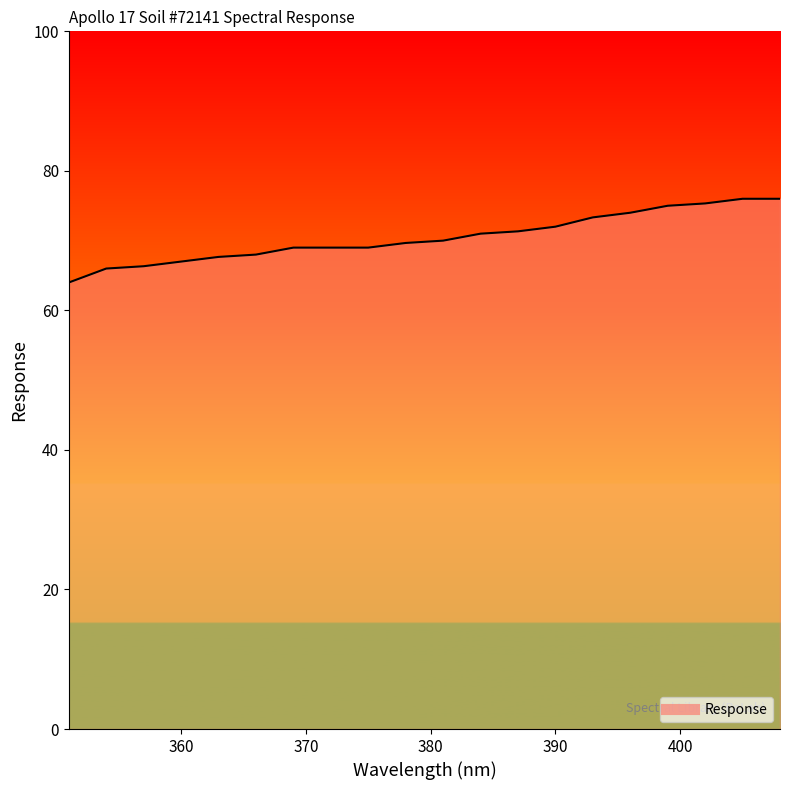

How many categories are shown in the chart?

20